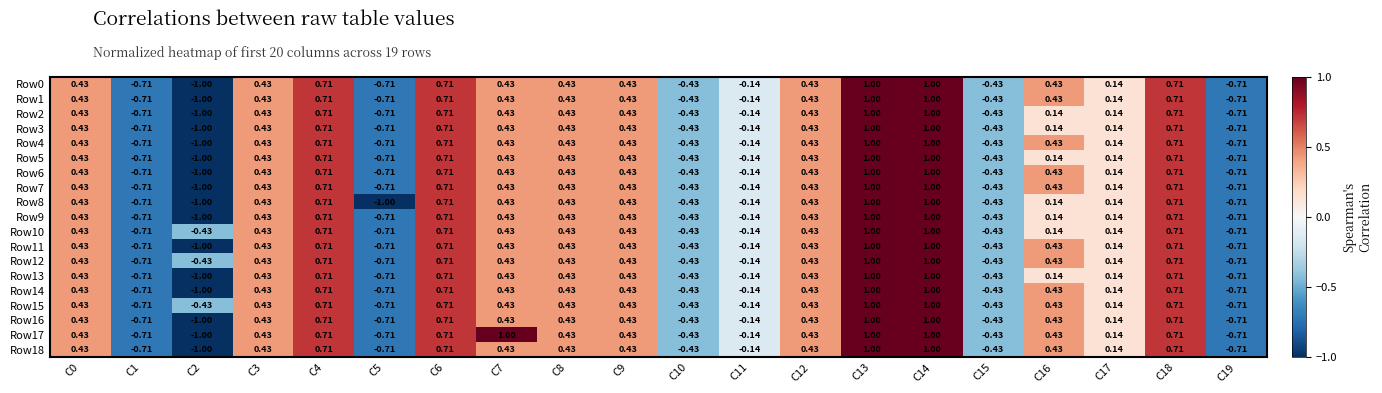

Is the value of Row14 at C6 greater than the value of Row15 at C1?

Yes